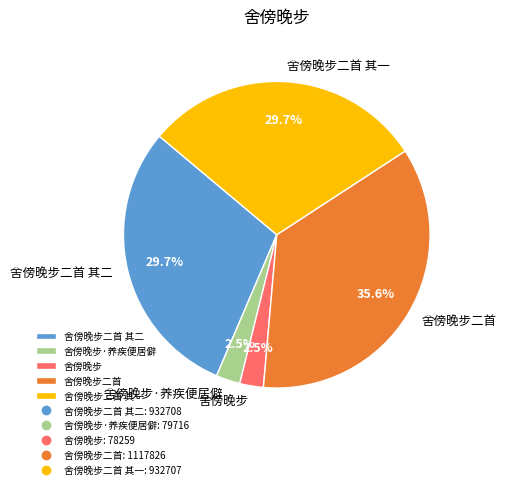

Which slice is the largest?

舍傍晚步二首